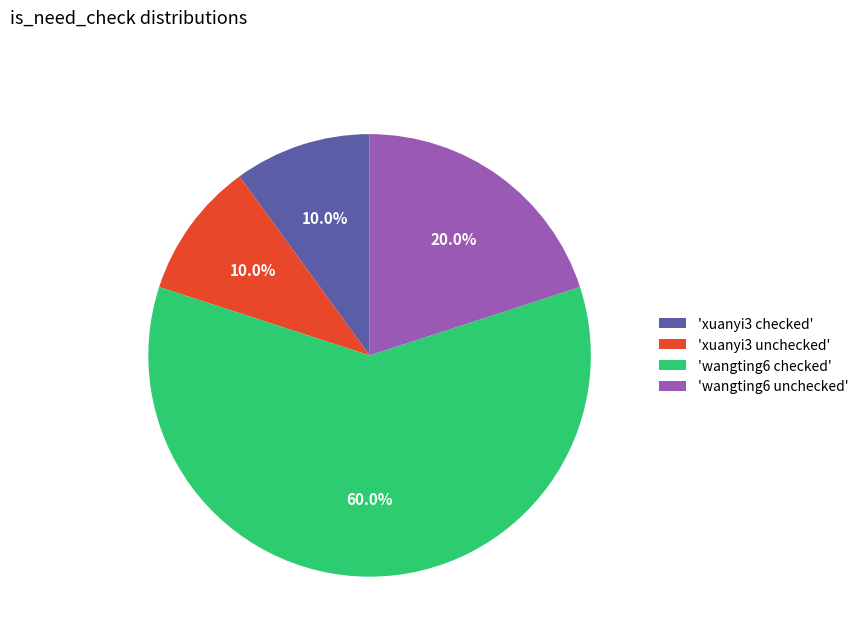

Which slice is the largest?

'wangting6 checked'